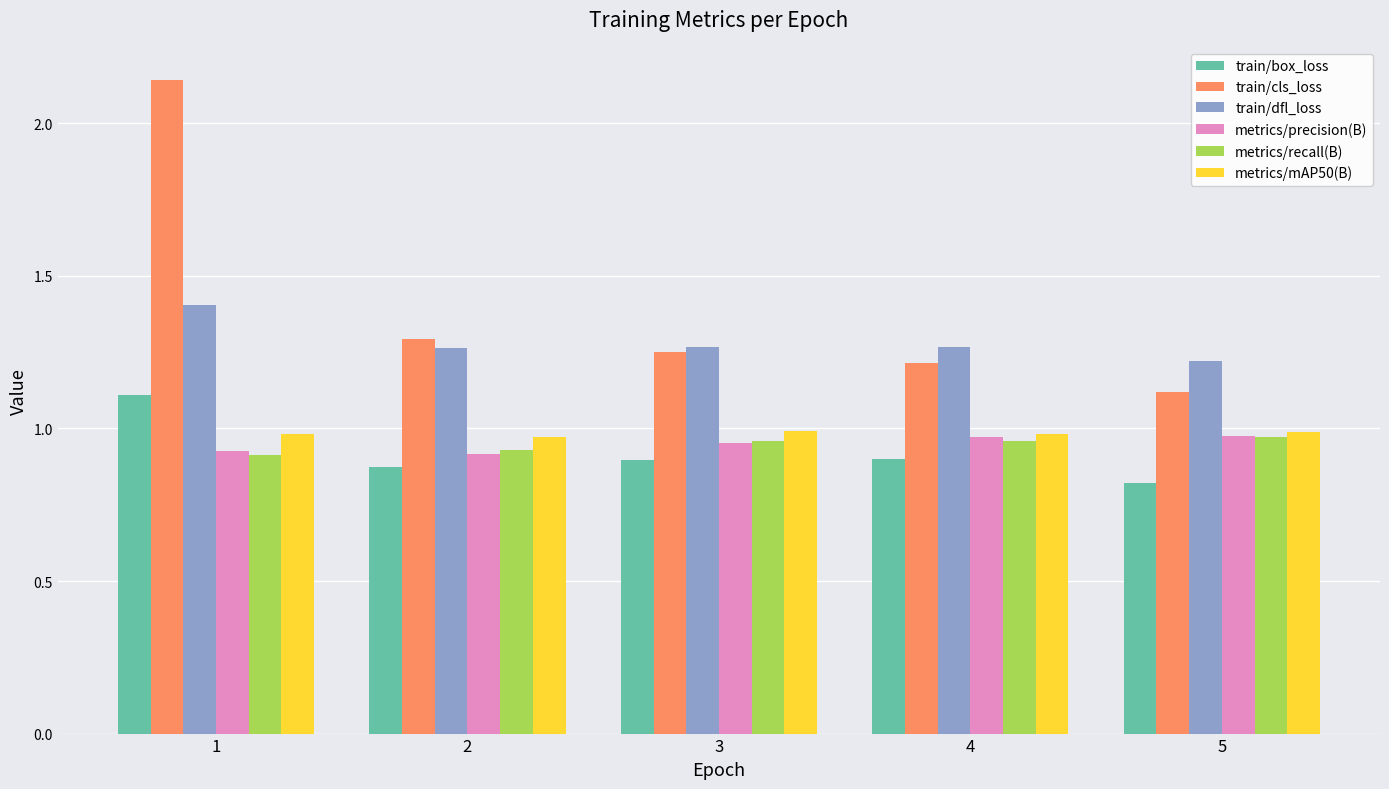

Which label corresponds to the smallest value in the chart?

5